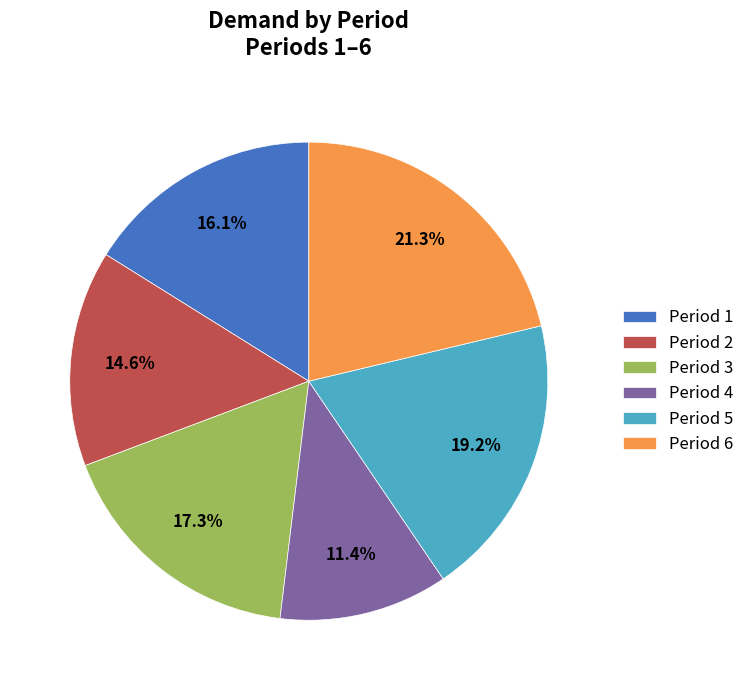

Which category has the smallest portion of the pie?

Period 4